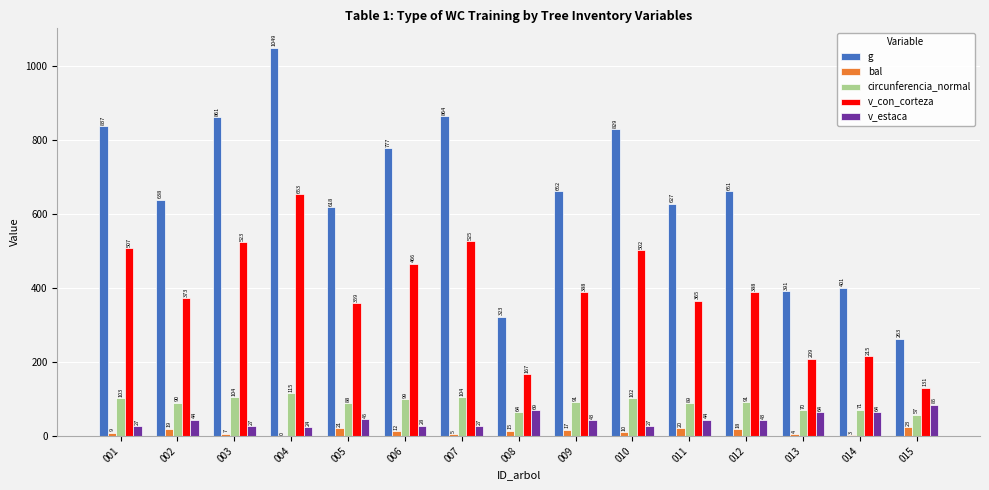

The value of g at 012 is 1075.4. True or false?

False